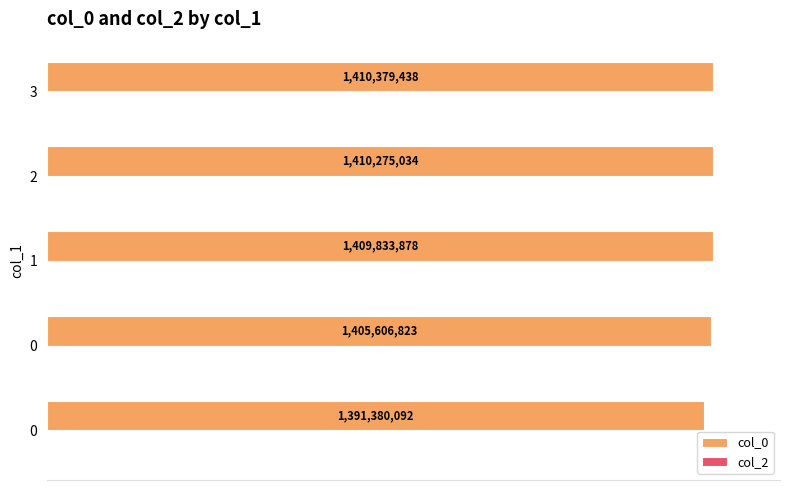

How many bars are there in total?

5